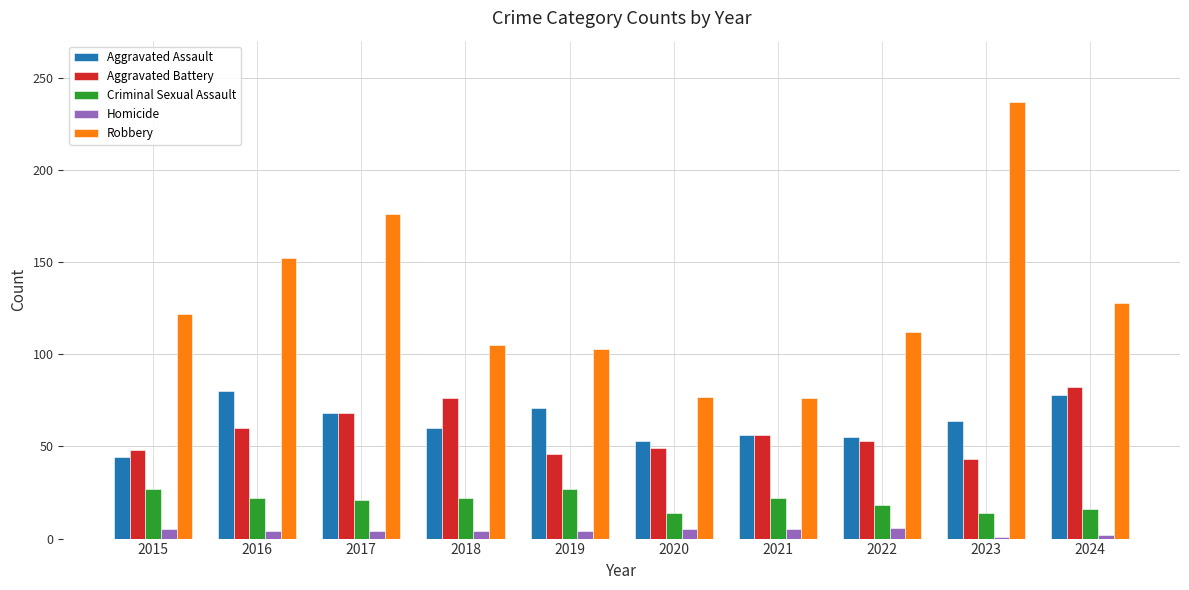

At 2015, list the series in order from largest to smallest.

Robbery, Aggravated Battery, Aggravated Assault, Criminal Sexual Assault, Homicide